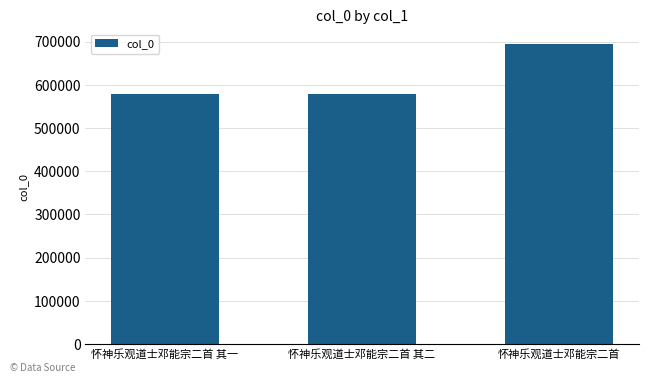

At which category does the chart reach its peak across all series?

怀神乐观道士邓能宗二首